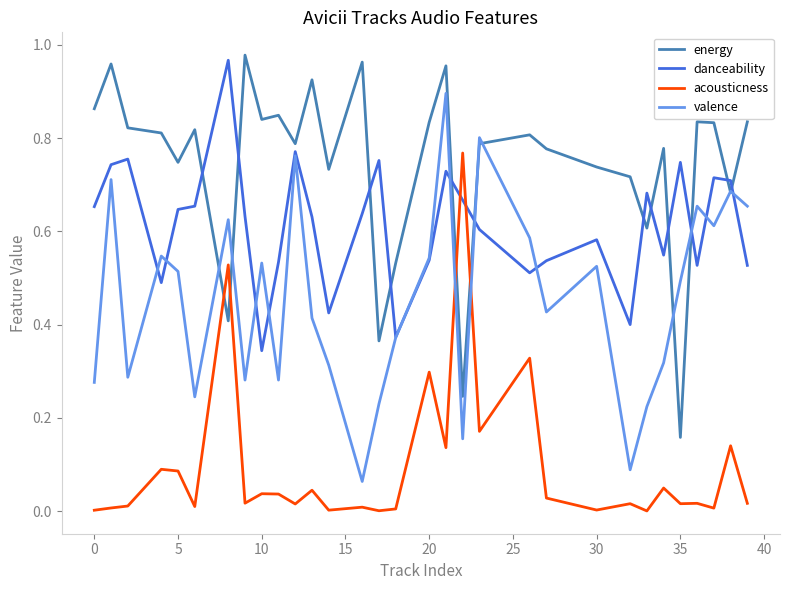

In energy, how many points are lower than both neighbors (excluding endpoints)?

10